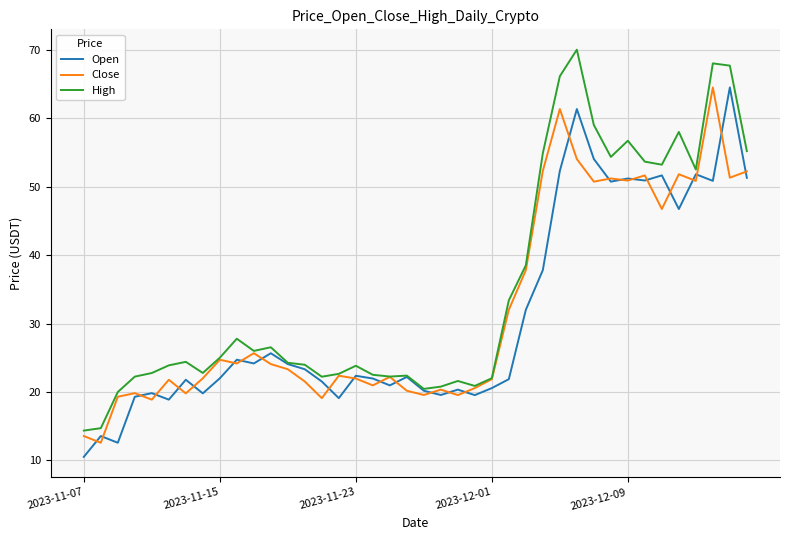

Which series has the largest total across all categories?

High